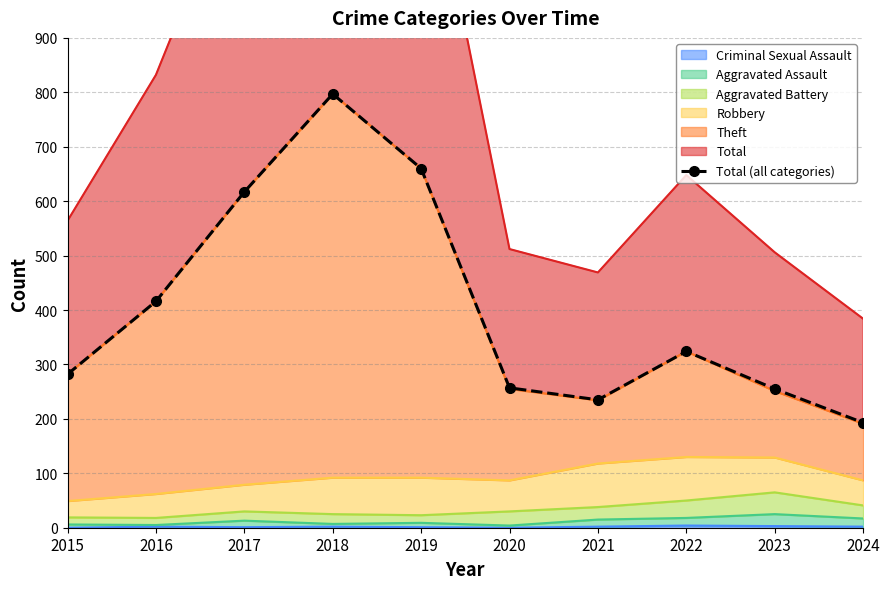

How many lines are shown in the chart?

1